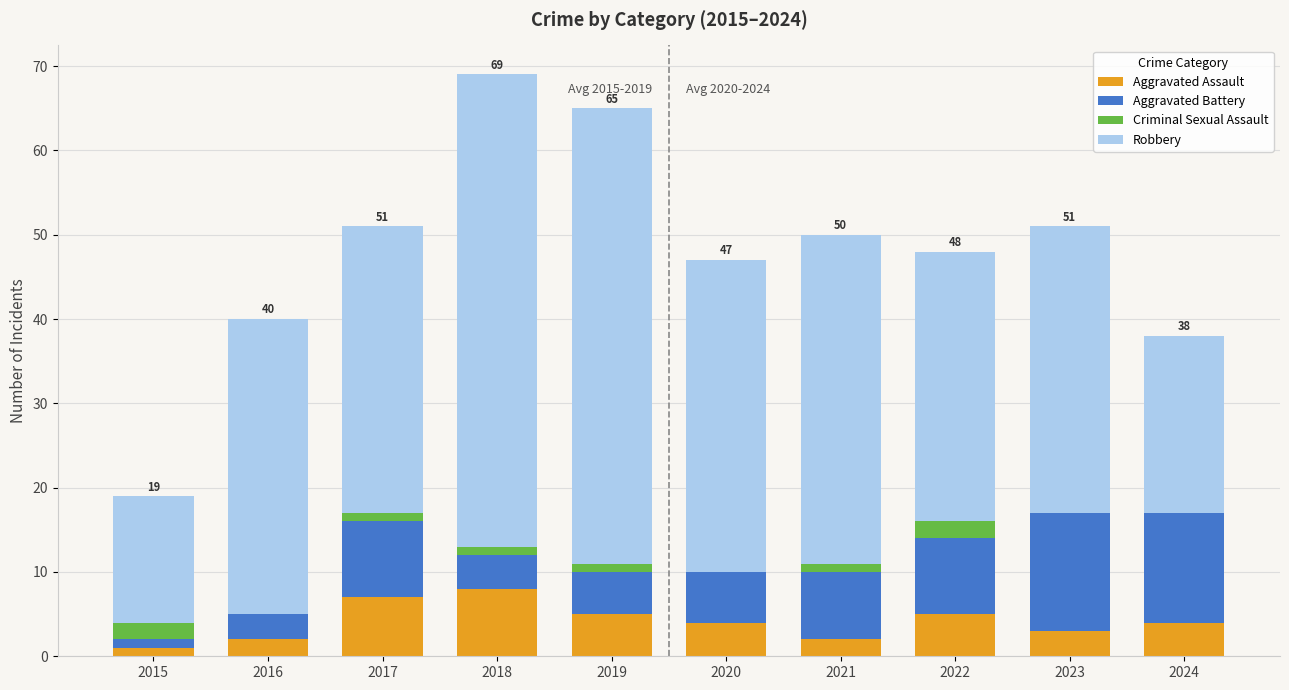

The Aggravated Assault series shows 4 at 2020. True or false?

True